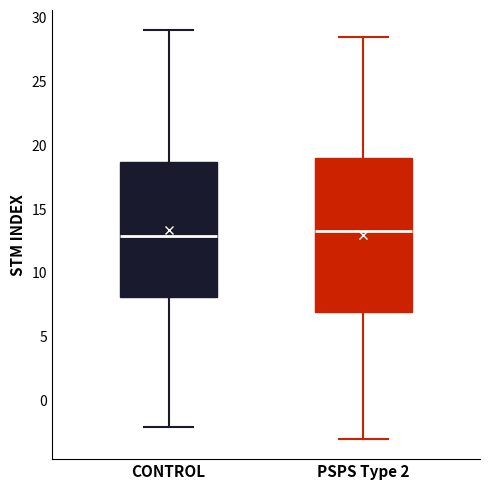

Reading left to right, transcribe this box plot: for each box, give where its median line is, the range the box spans, and where its two whiskers end, as read against the y-axis. The values are not printed on the chart, so give them approximately, as read against the axis.

CONTROL: median 13.0, box 8.0 to 18.5, whiskers -2.0 to 29.0
PSPS Type 2: median 13.5, box 7.0 to 19.0, whiskers -3.0 to 28.5